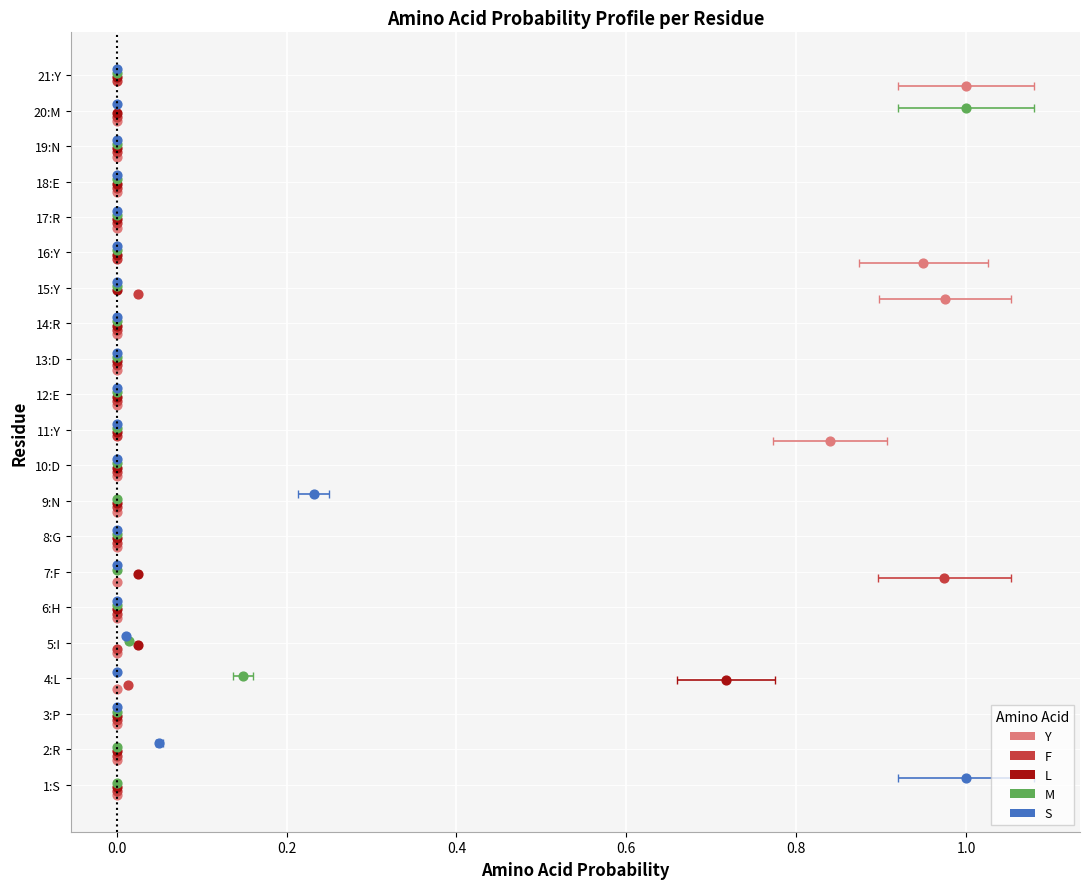

What are all the series names shown in the legend?

Y, F, L, M, S